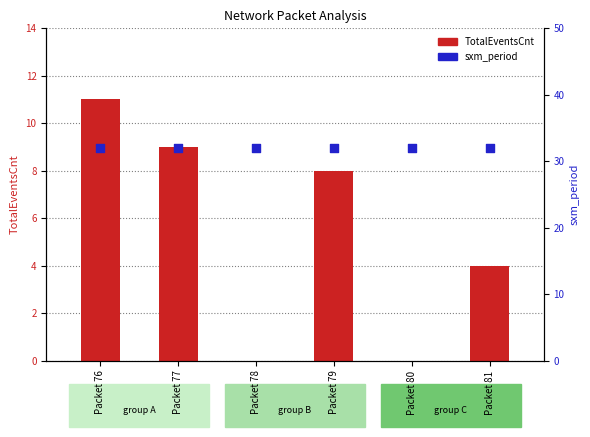

What are all the series names shown in the legend?

TotalEventsCnt, sxm_period